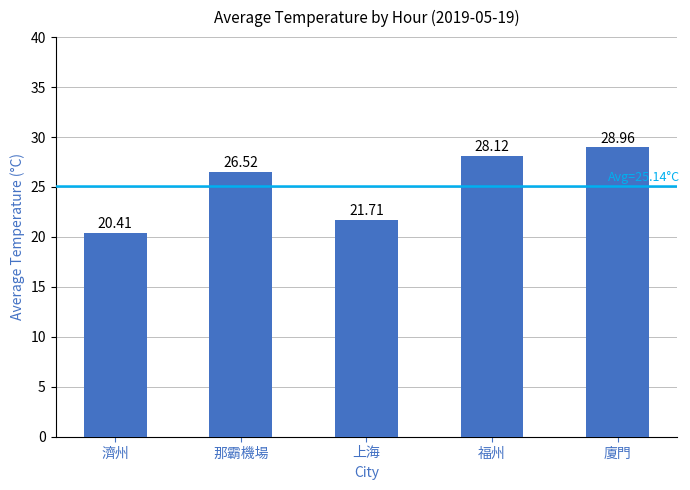

Reading right to left, what are all the values shown in this chart?

廈門=29.0	福州=28.1	上海=21.7	那霸機場=26.5	濟州=20.4